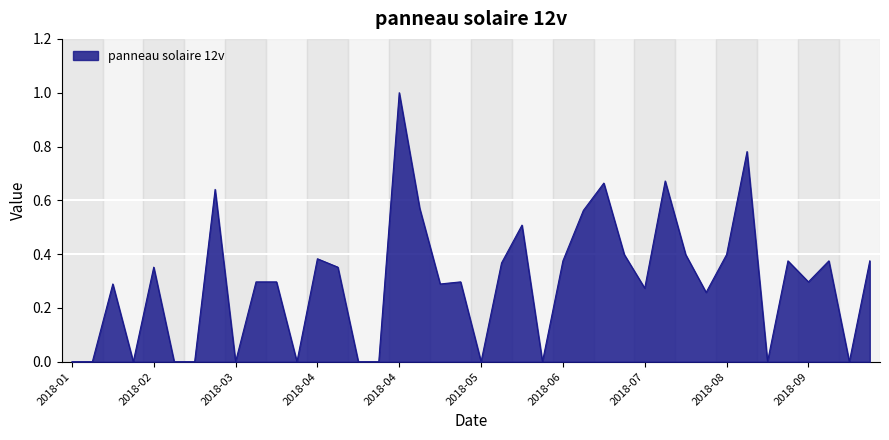

Is this an area chart (filled region under the line)?

Yes